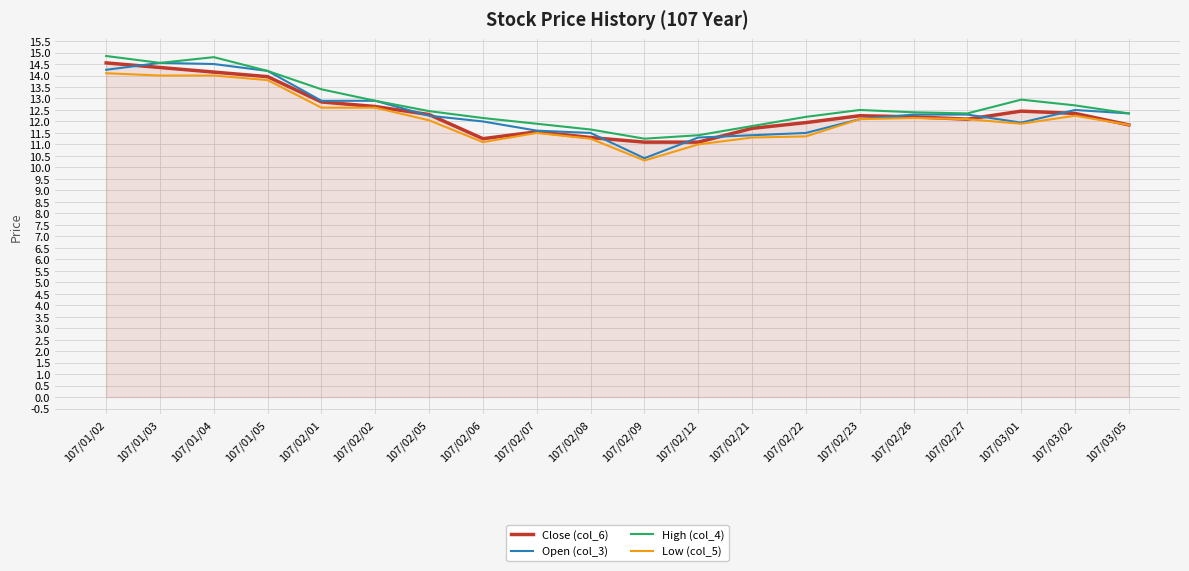

Which series changed the most between 107/02/02 and 107/03/05?

Close (col_6)